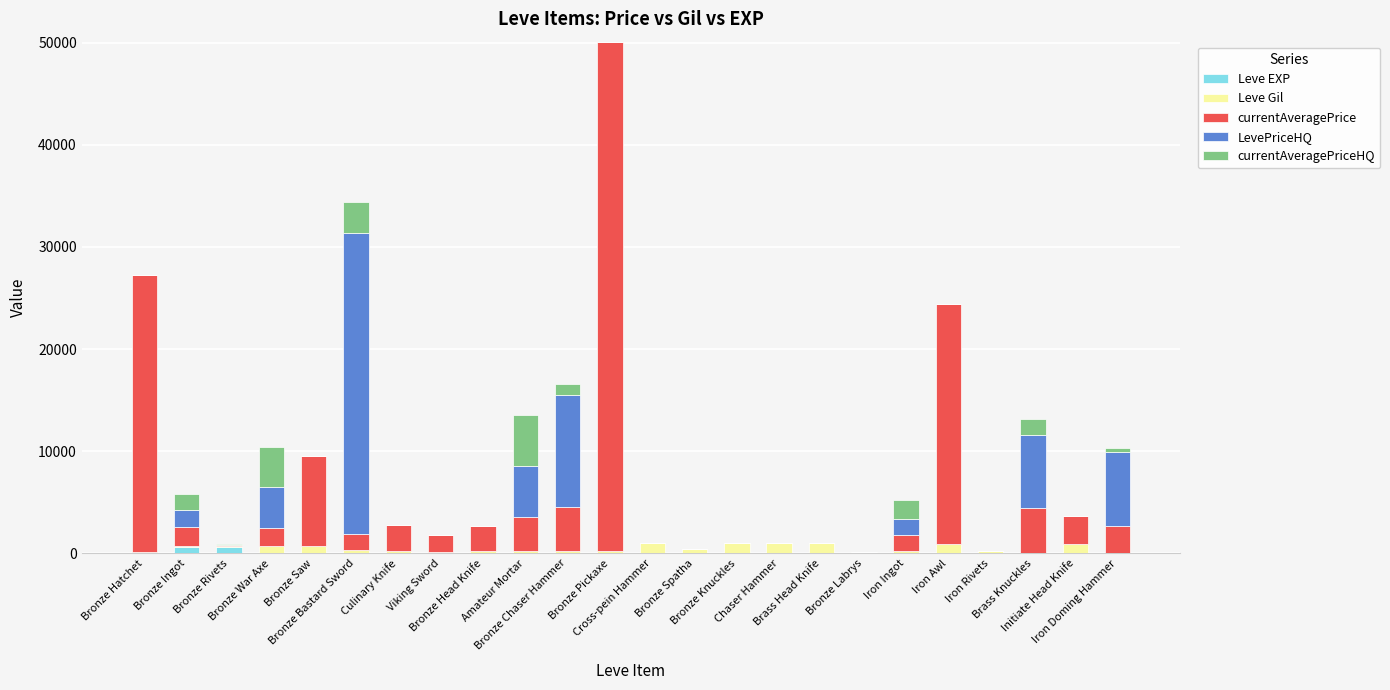

Which series has the widest spread of values?

currentAveragePrice